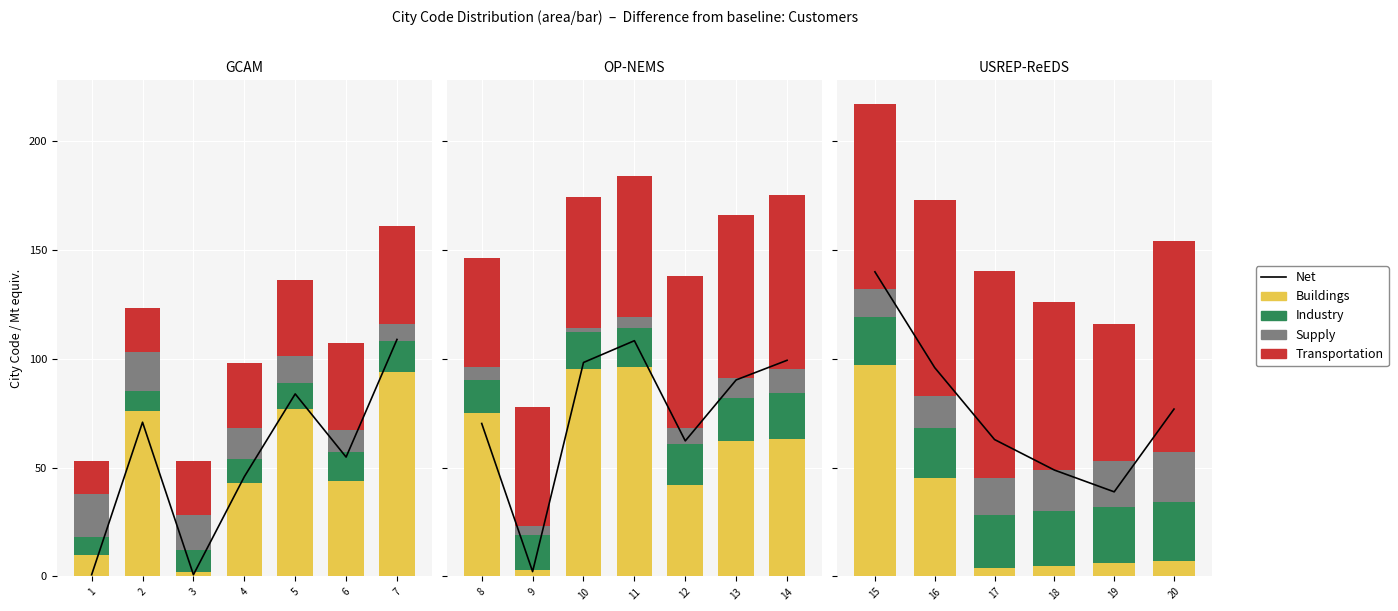

What are all the series names shown in the legend?

Net, Buildings, Industry, Supply, Transportation